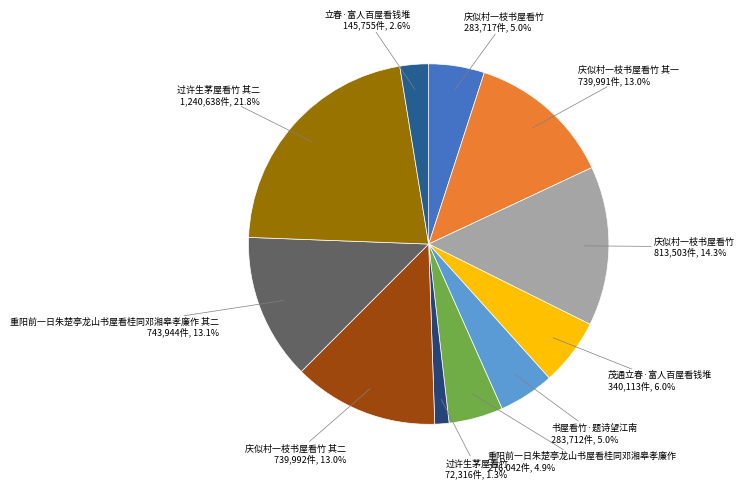

Rank the categories by value from highest to lowest.

过许生茅屋看竹 其二, 庆似村一枝书屋看竹, 重阳前一日朱楚亭龙山书屋看桂同邓湘皋孝廉作 其二, 庆似村一枝书屋看竹 其二, 庆似村一枝书屋看竹 其一, 茂通立春·富人百屋看钱堆, 庆似村一枝书屋看竹, 书屋看竹·题诗望江南, 重阳前一日朱楚亭龙山书屋看桂同邓湘皋孝廉作, 立春·富人百屋看钱堆, 过许生茅屋看竹